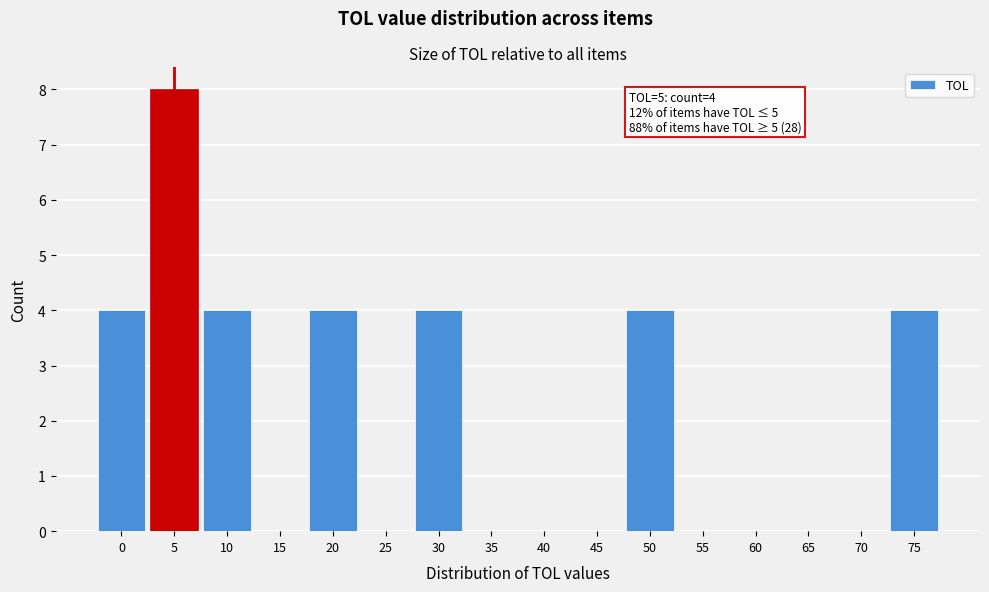

What is the sum of all values?

32